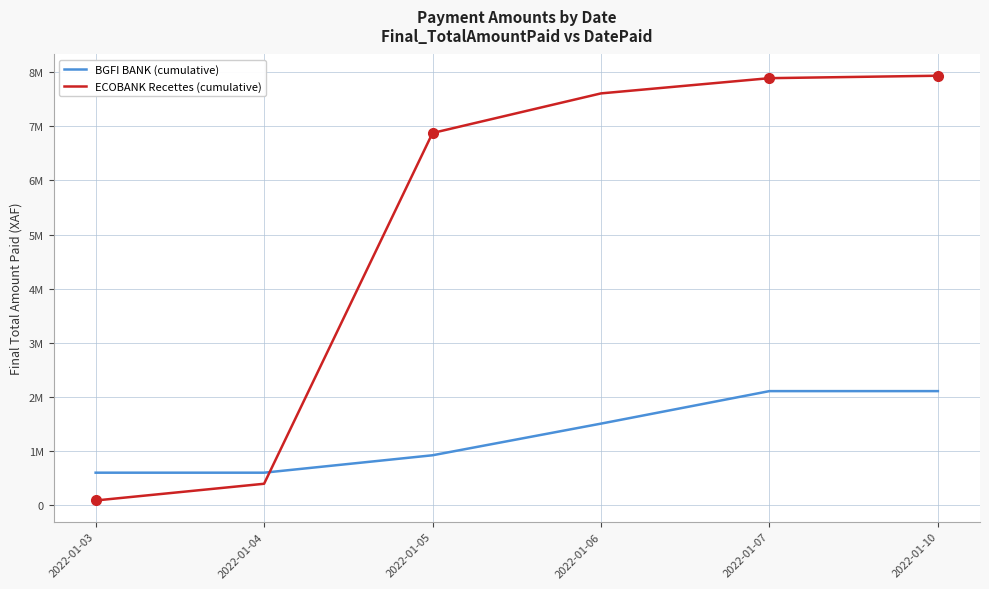

What is the highest value of the BGFI BANK (cumulative) series?

2109963